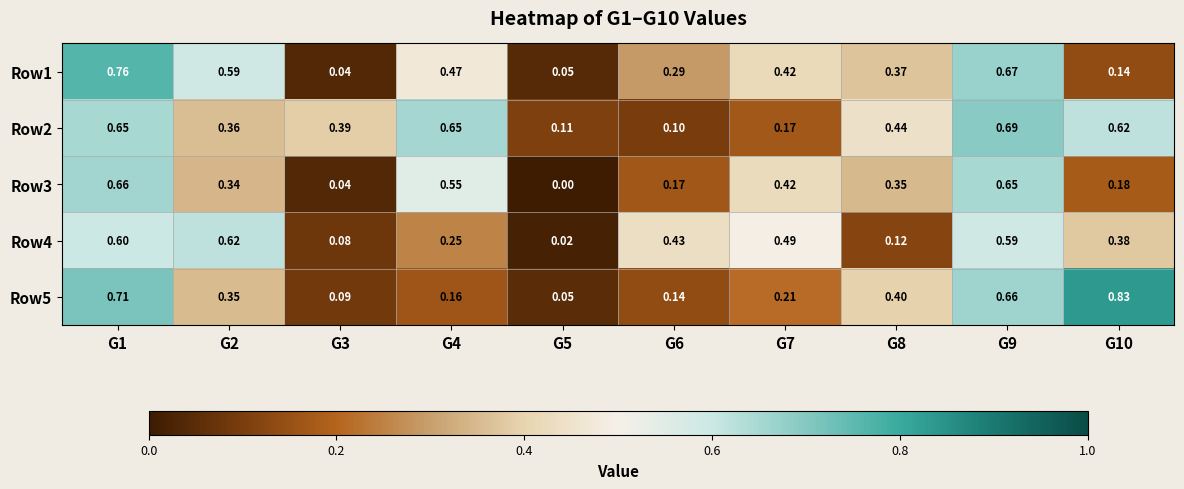

At G4, list the series in order from smallest to largest.

Row5, Row4, Row1, Row3, Row2